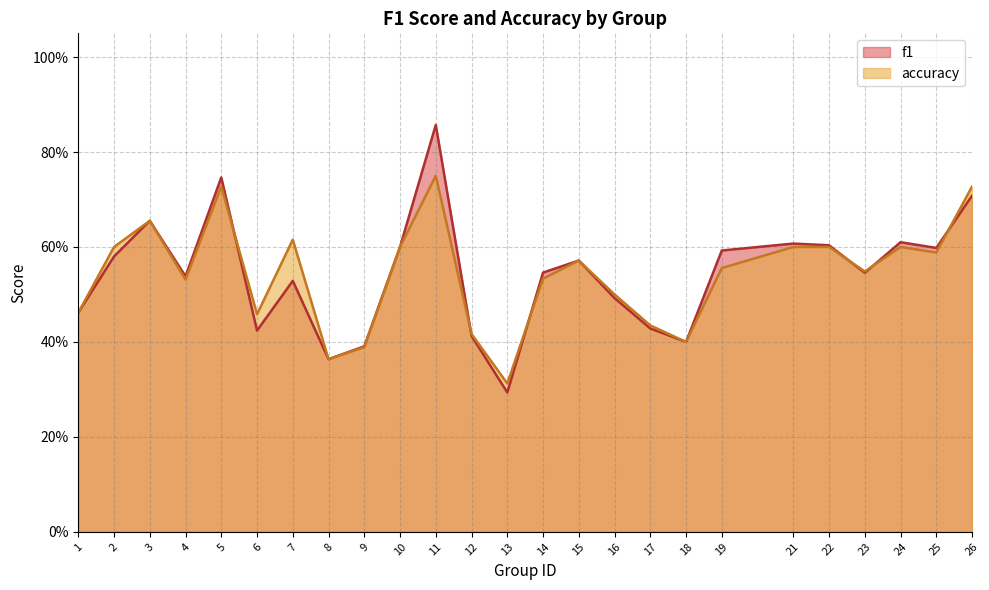

List the labels in order of accuracy value, largest first.

11, 5, 26, 3, 7, 2, 10, 21, 22, 24, 25, 15, 19, 23, 14, 4, 16, 1, 6, 17, 12, 18, 9, 8, 13